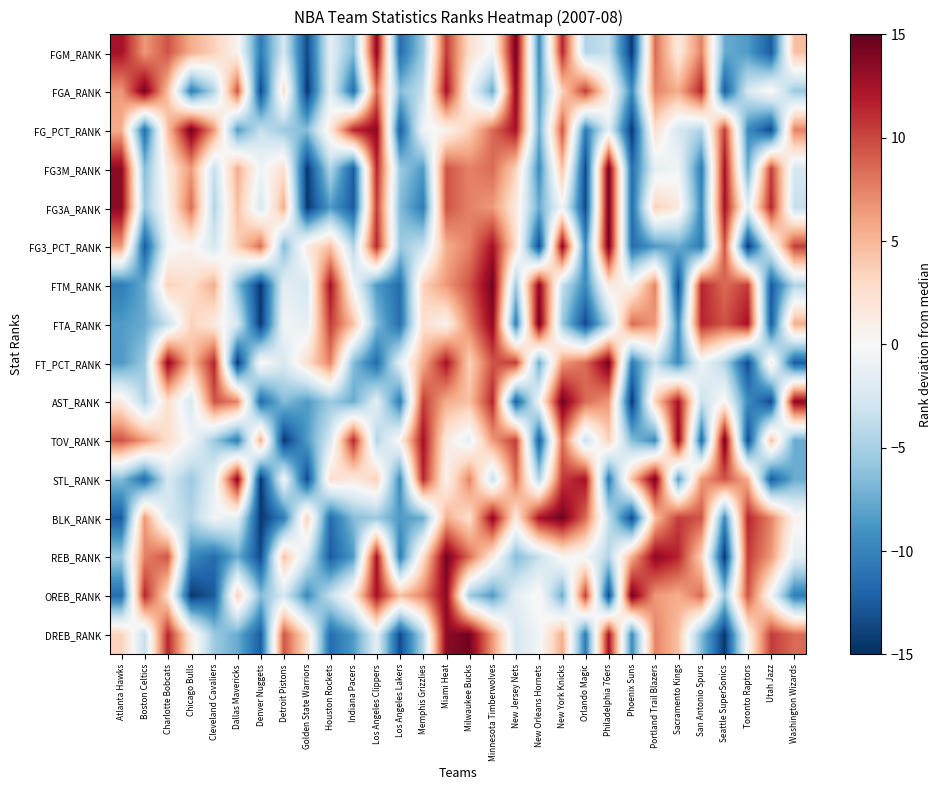

At how many categories does at least one series exceed -4?

30